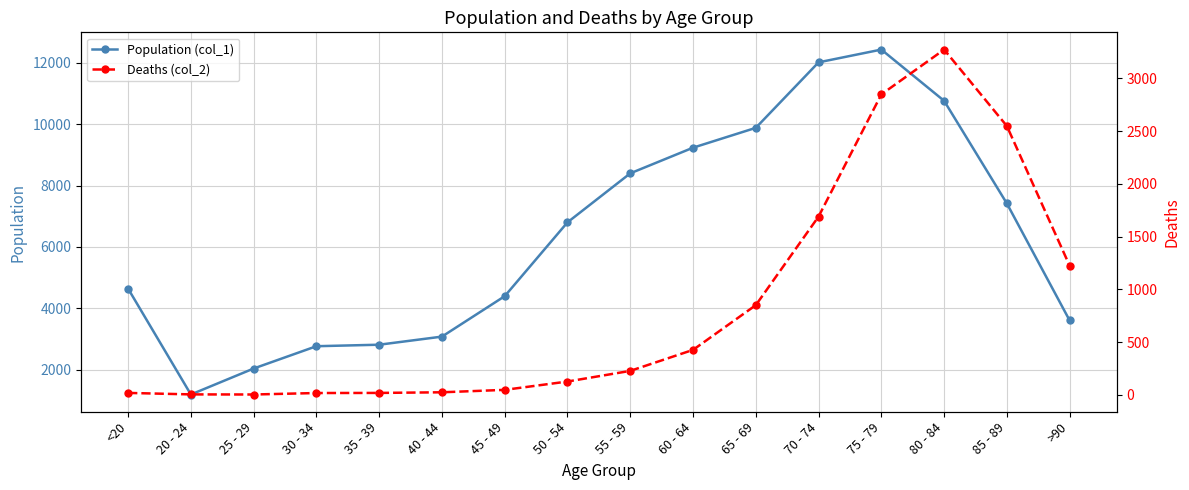

Between 55 - 59 and <20, which is larger?

55 - 59